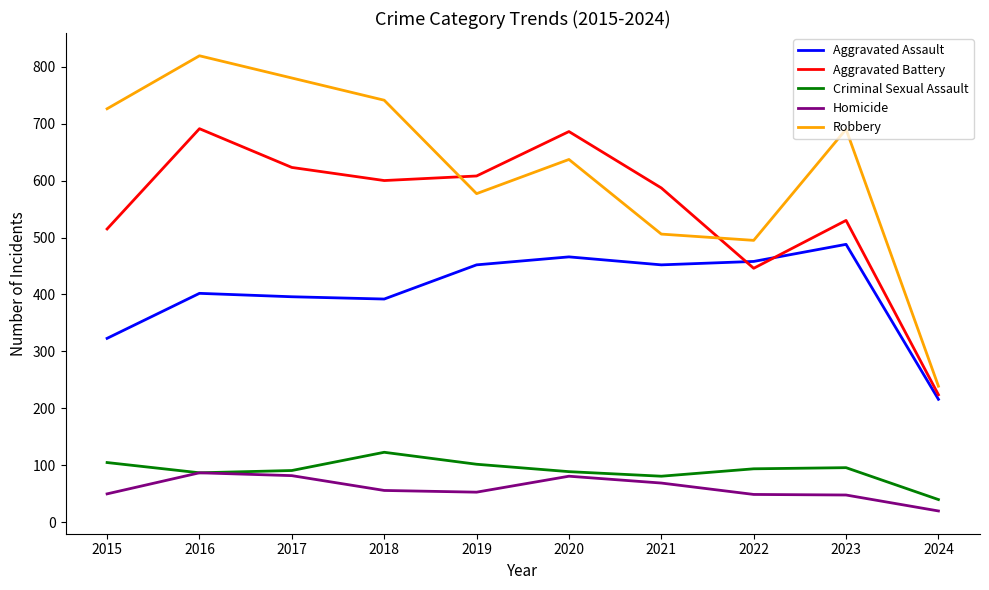

At which label does Robbery reach its minimum?

2024